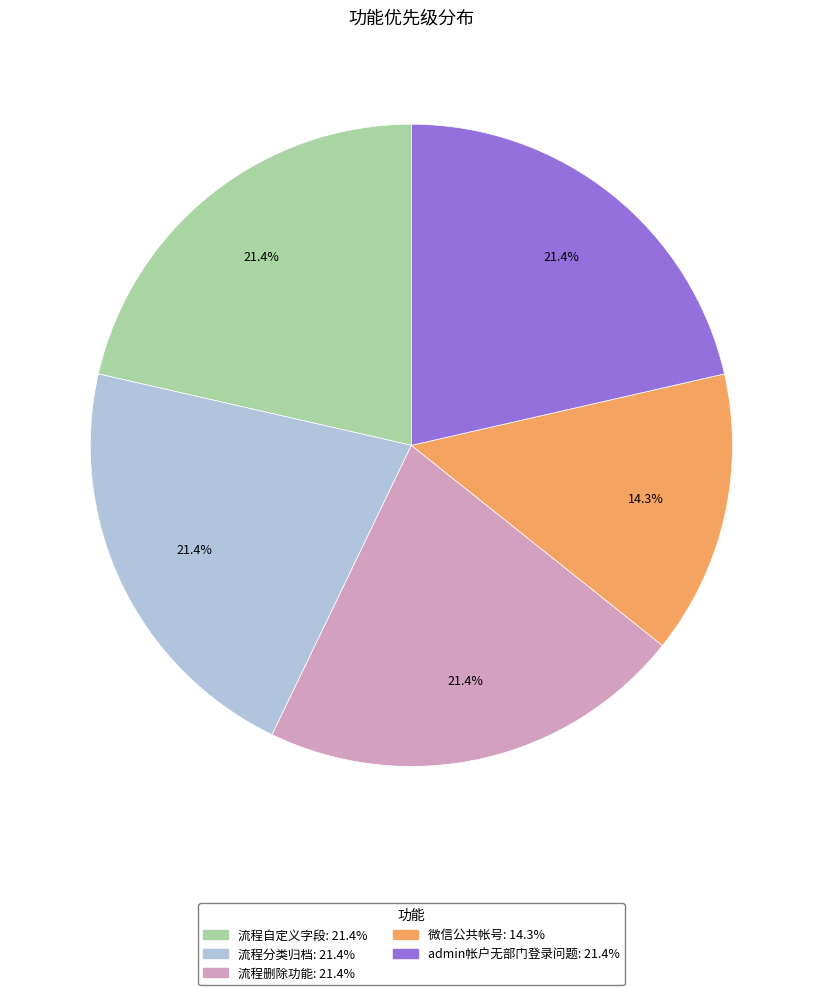

How many slices are in this pie chart?

5